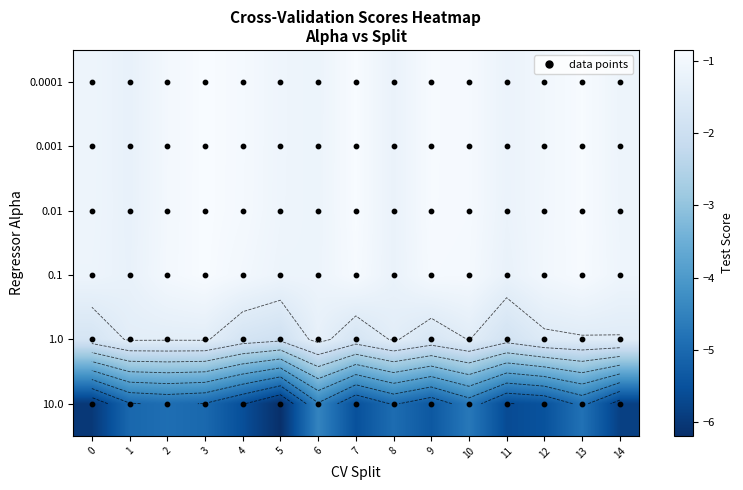

Count the number of data series in this chart.

6